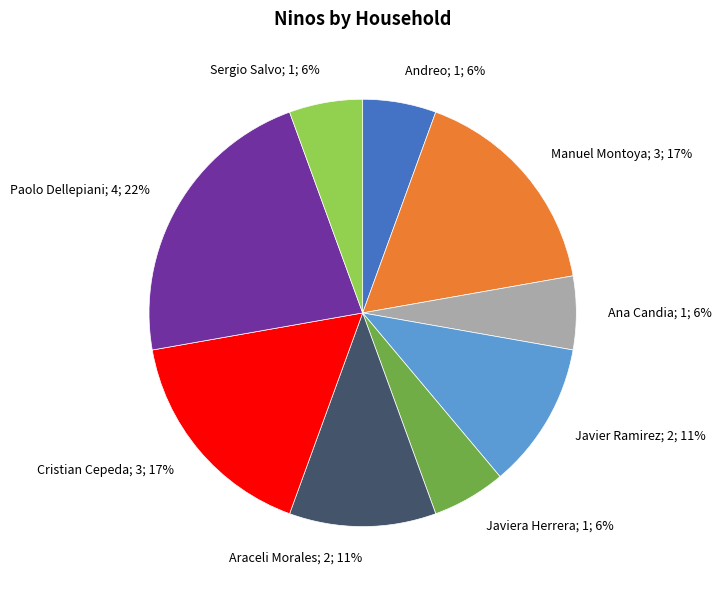

True or false: Ana Candia; 1; 6% accounts for 13% of the total.

False